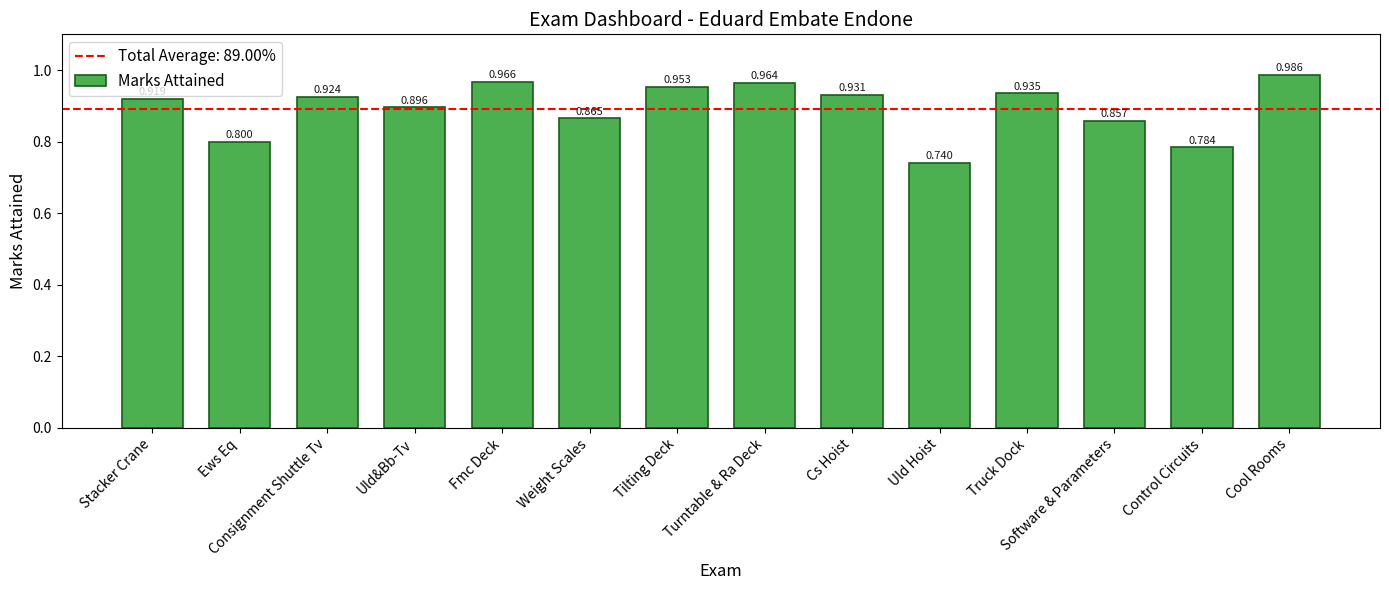

What is the label of the 9th bar from the right?

Weight Scales